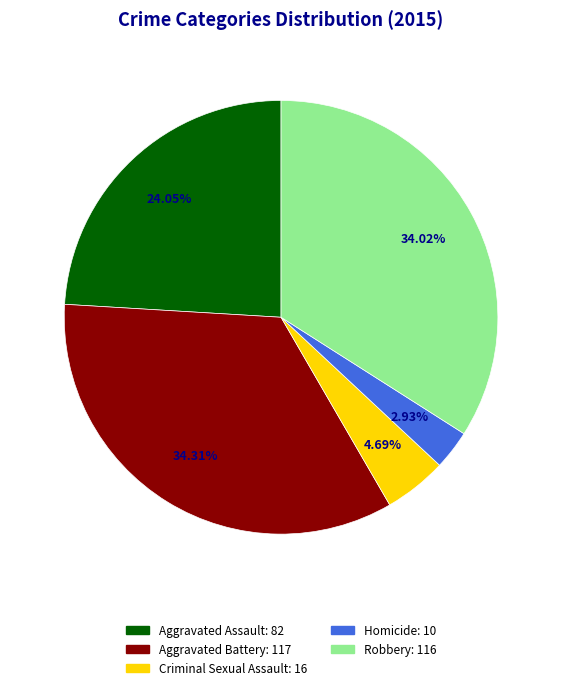

What is the smallest slice in the pie chart?

Homicide